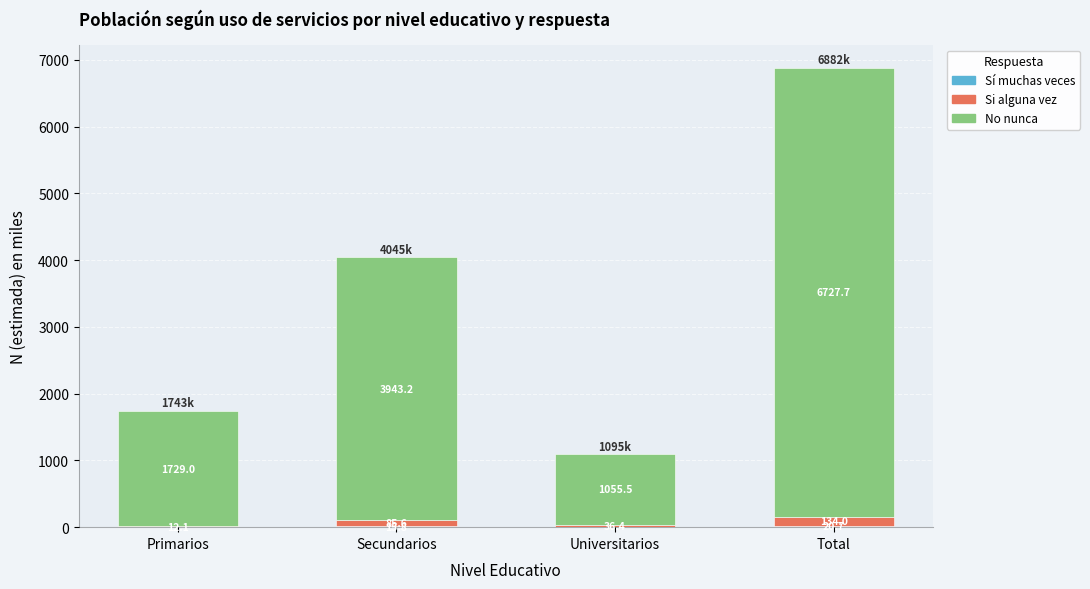

How many data points does each series have?

4